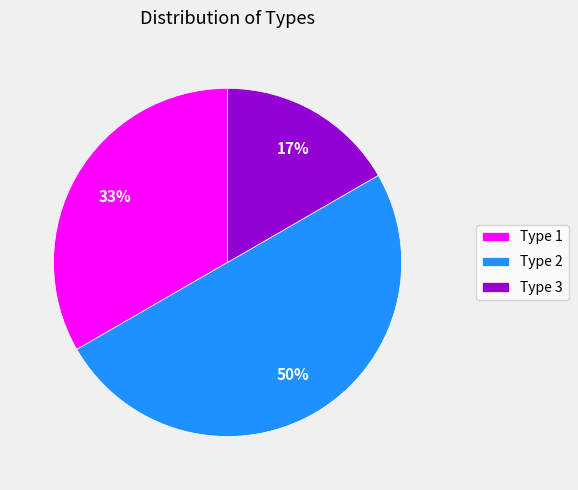

Do Type 2 and Type 1 together represent more than half of the pie?

Yes